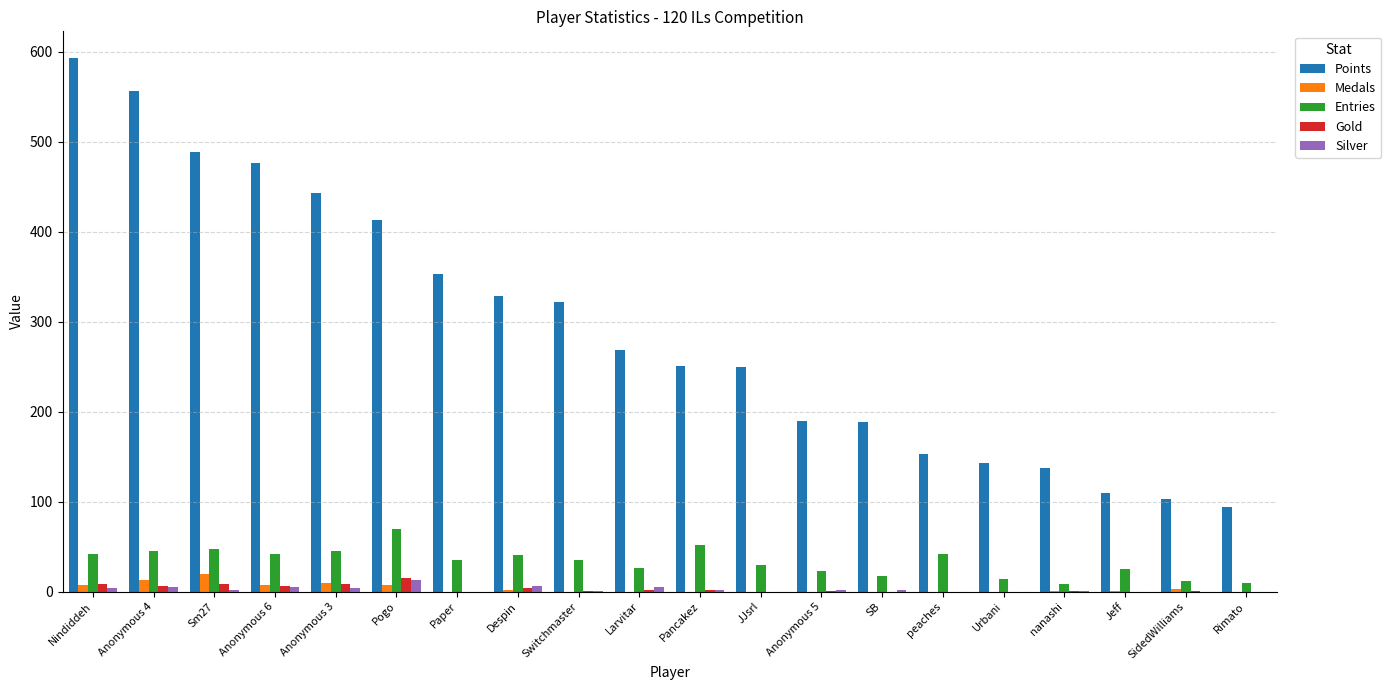

What are all the series names shown in the legend?

Points, Medals, Entries, Gold, Silver